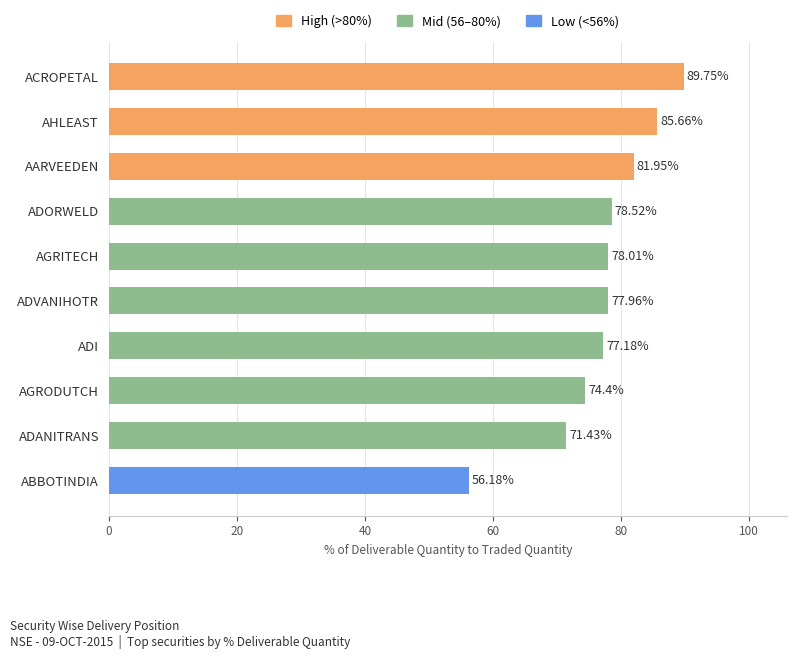

List the labels in order of value, smallest first.

ABBOTINDIA, ADANITRANS, AGRODUTCH, ADI, ADVANIHOTR, AGRITECH, ADORWELD, AARVEEDEN, AHLEAST, ACROPETAL